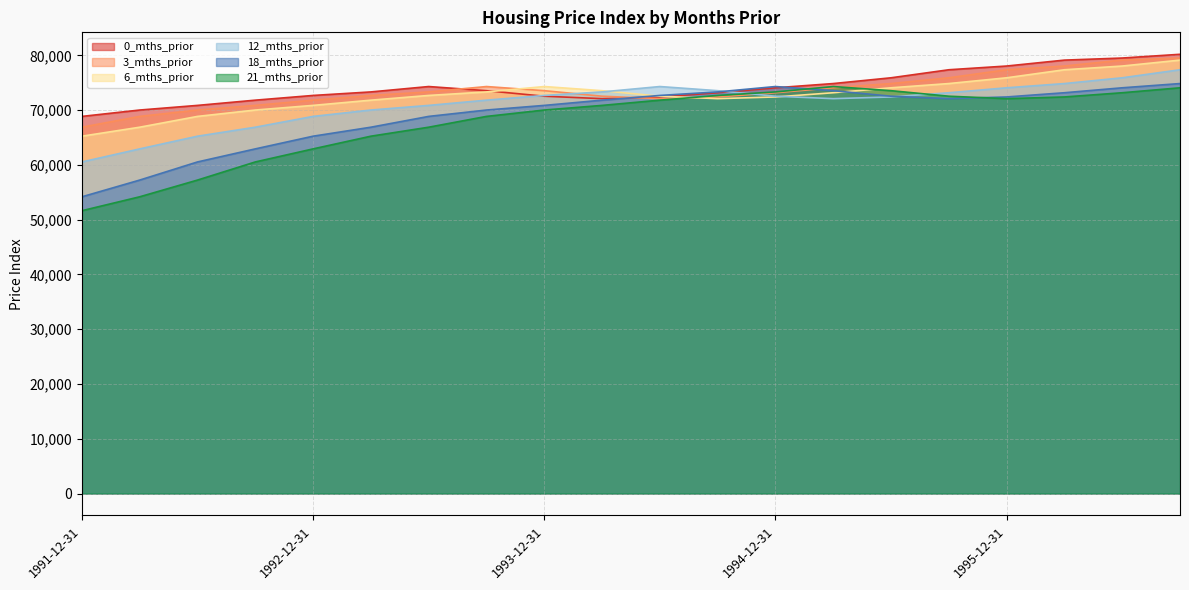

What is the highest value of the 12_mths_prior series?

77375.0